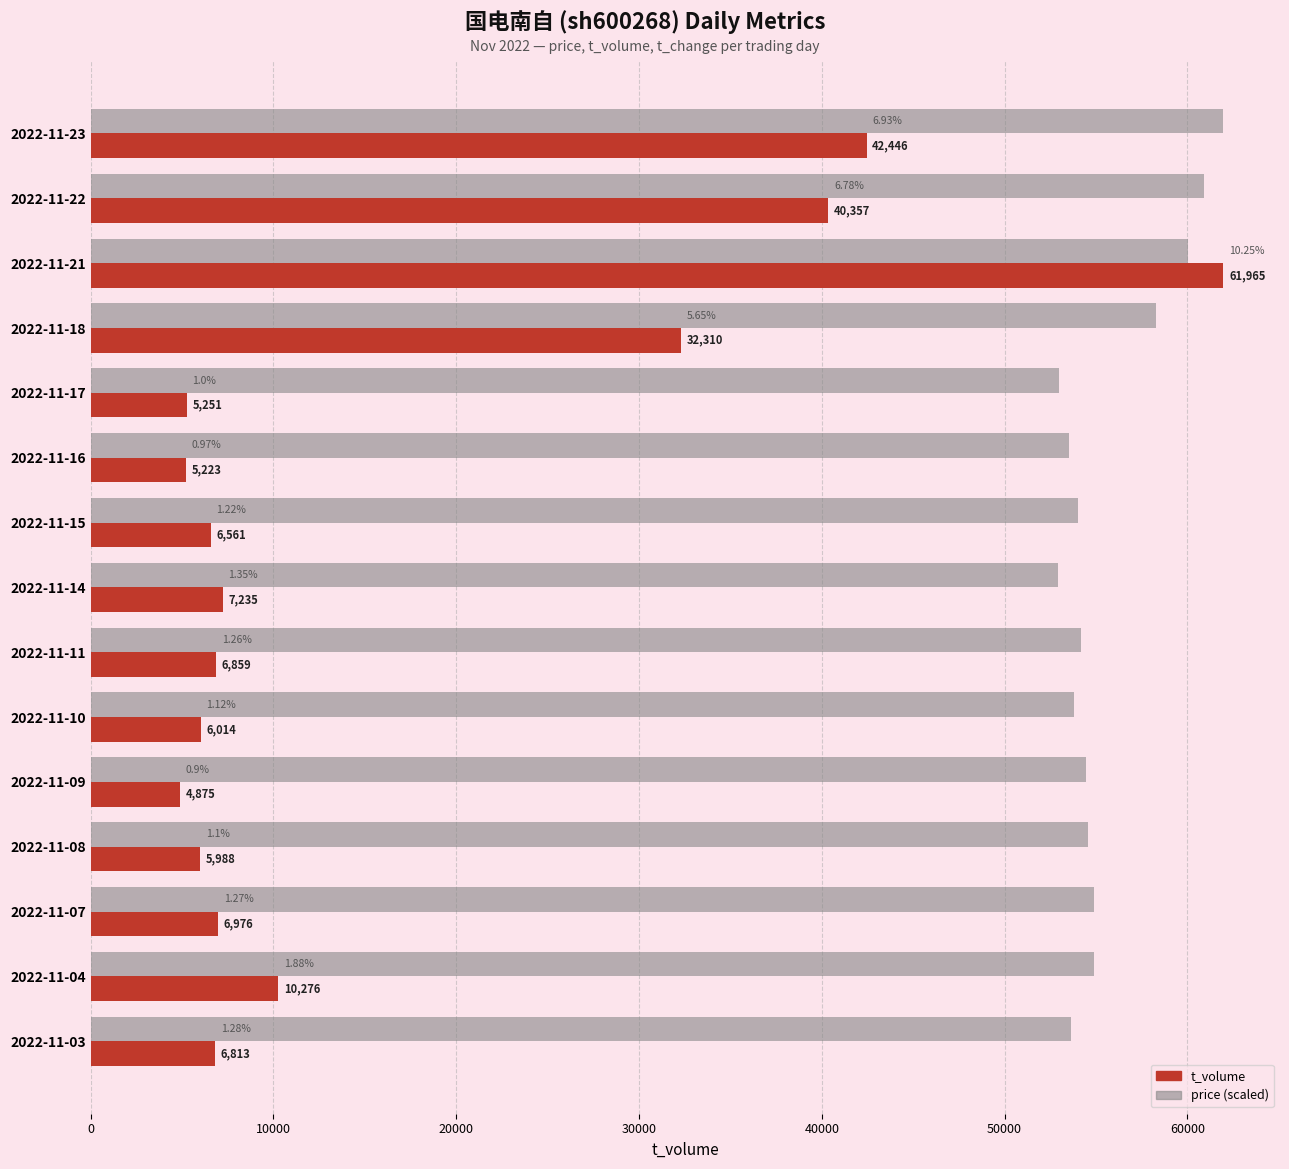

What is the difference between the t_volume values at 2022-11-16 and 2022-11-04?

5053.0